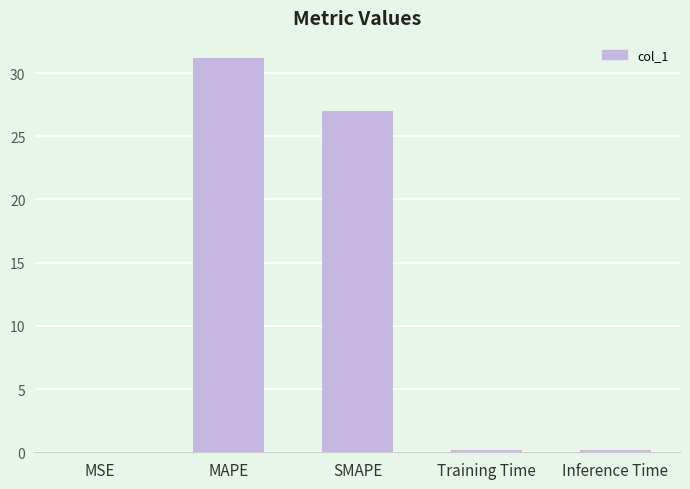

What is the maximum value shown in the chart?

31.2